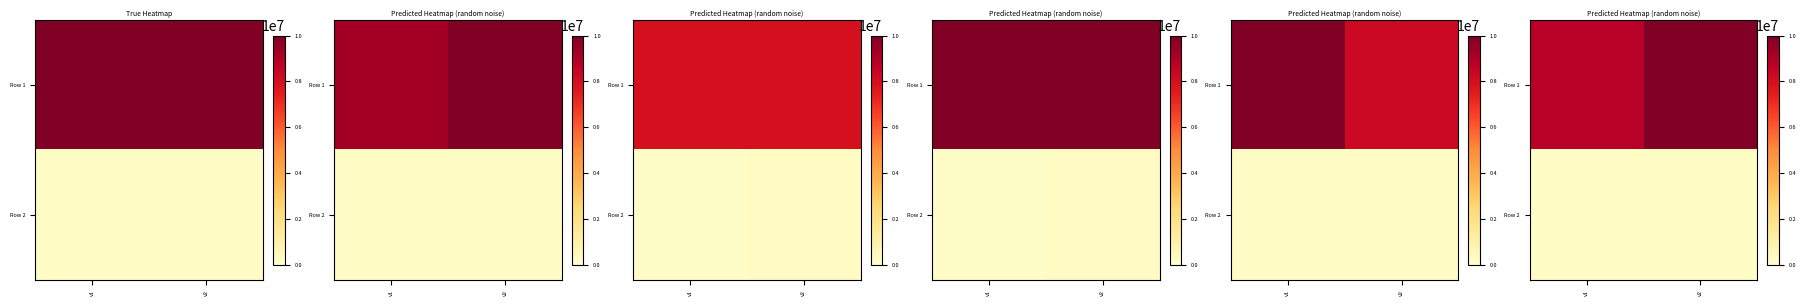

What is the smallest value displayed?

174947.5